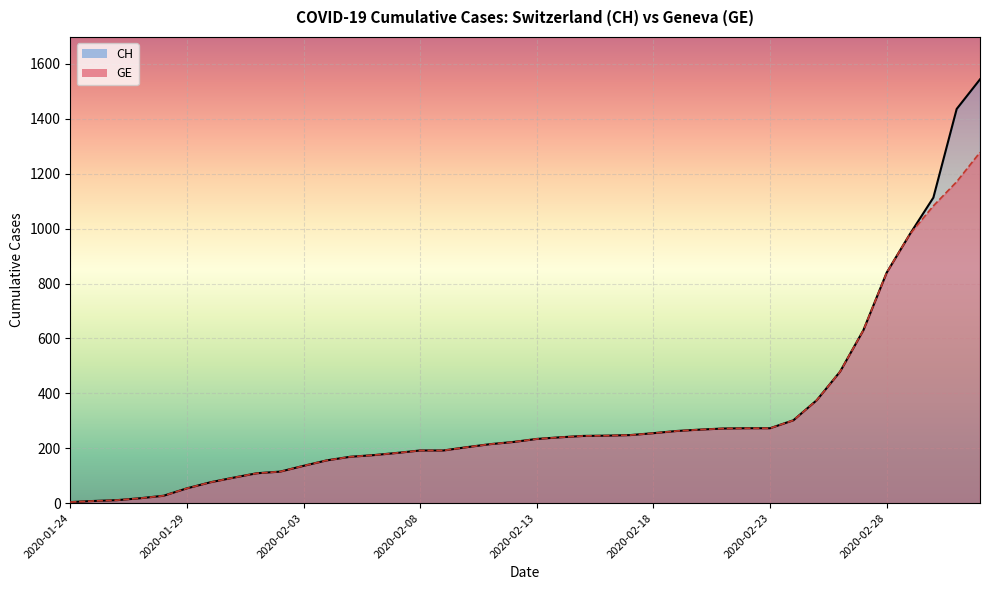

How many lines are shown in the chart?

2